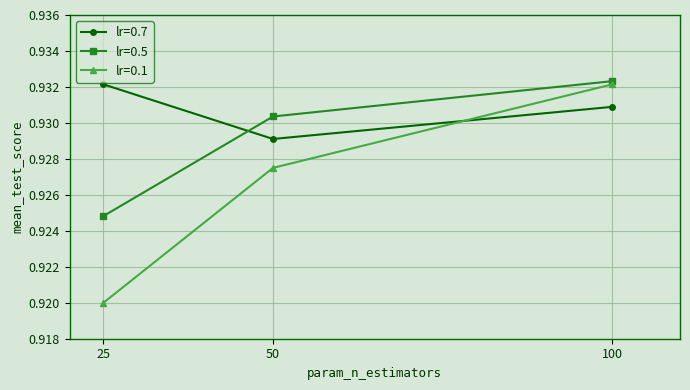

Does the chart display data point markers on the line(s)?

Yes